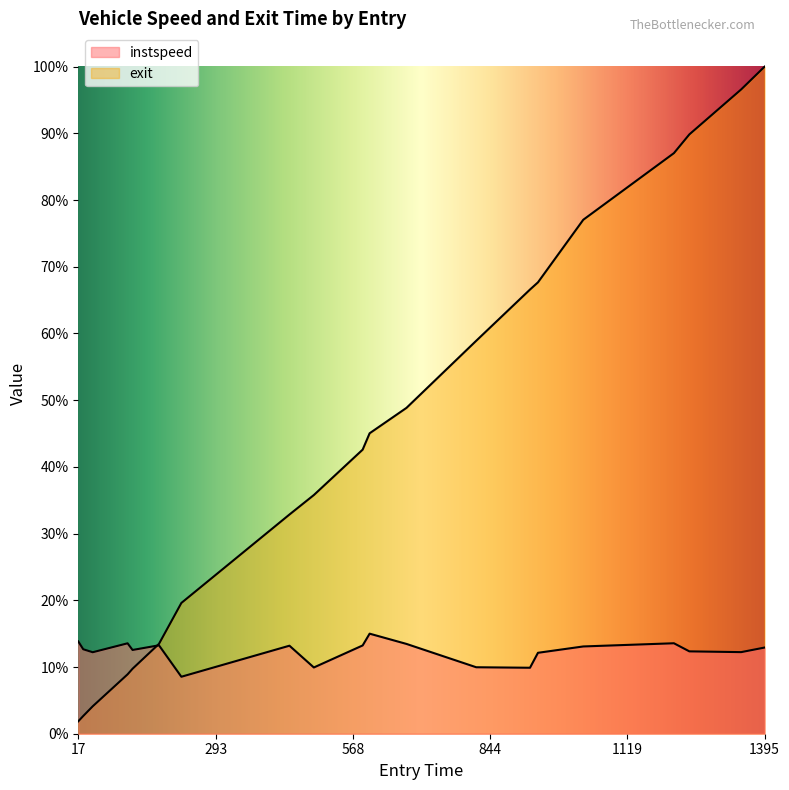

Which series has the largest total across all categories?

exit